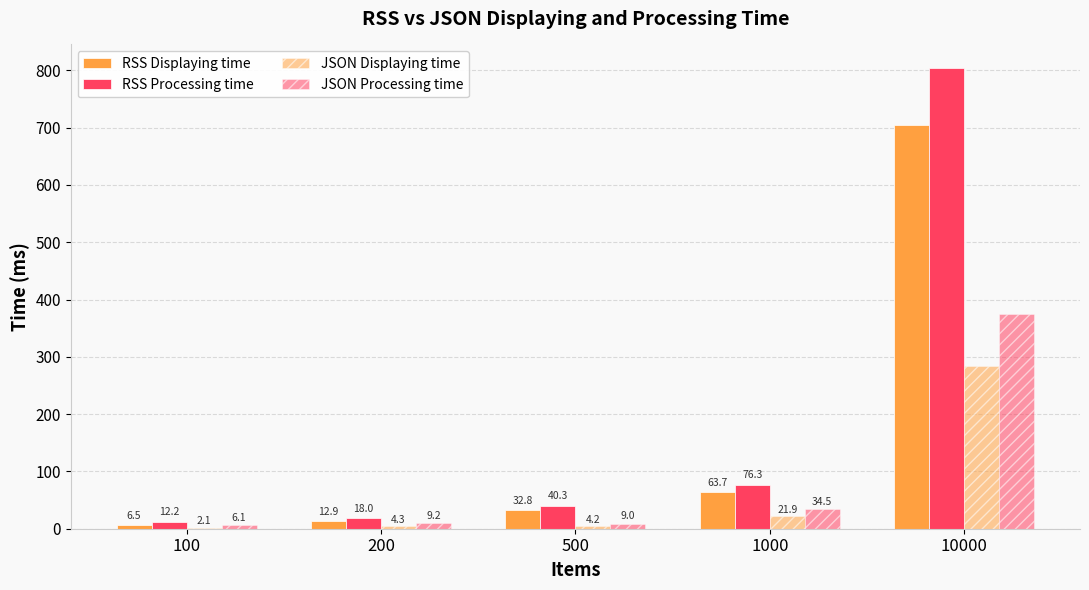

Are the bars grouped side by side (vs. stacked)?

Yes